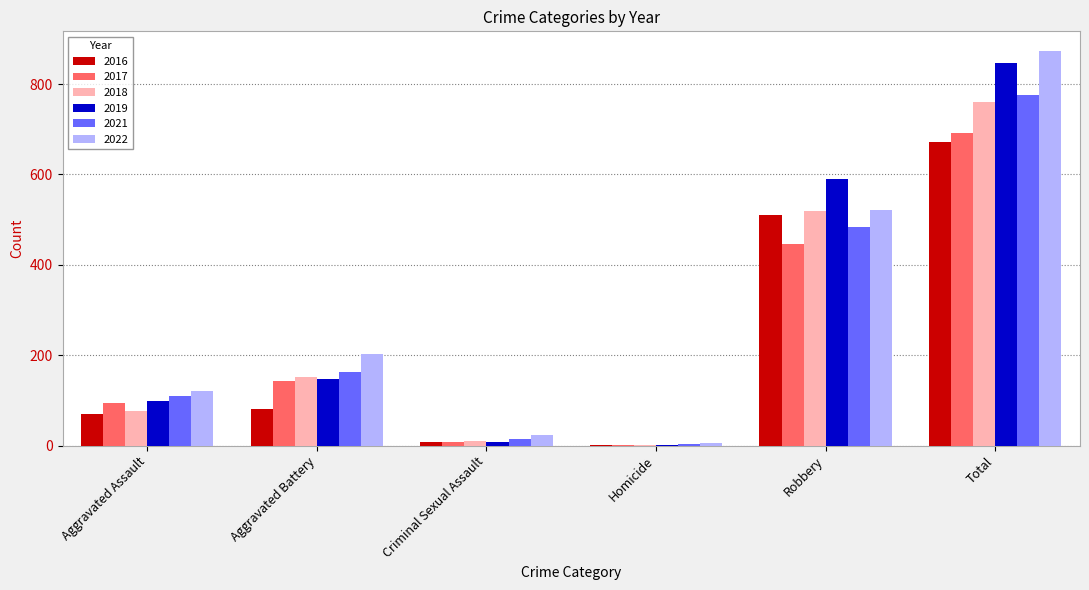

How many distinct data groups are displayed?

6